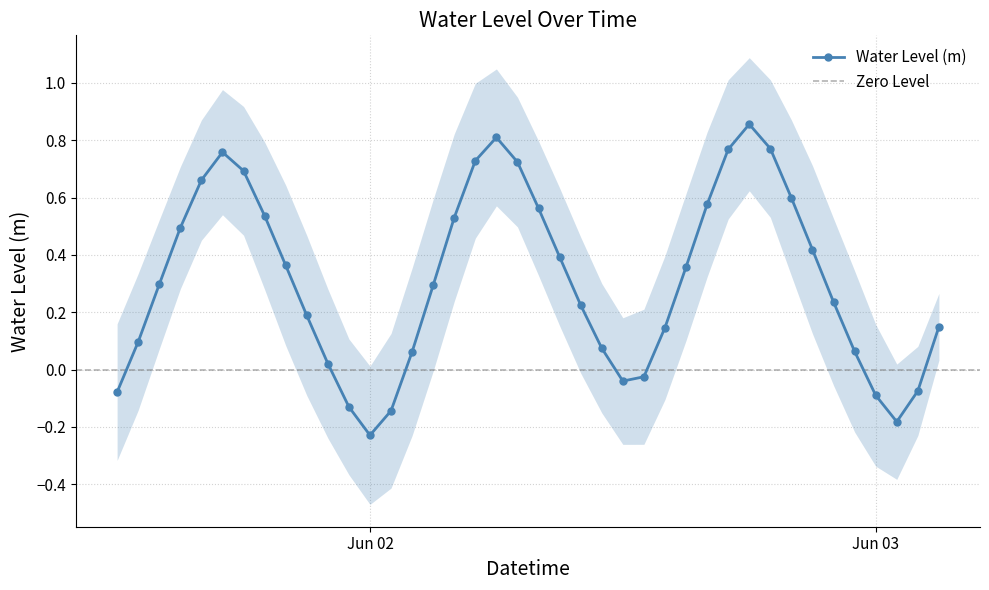

What is the sum of all values?

12.5